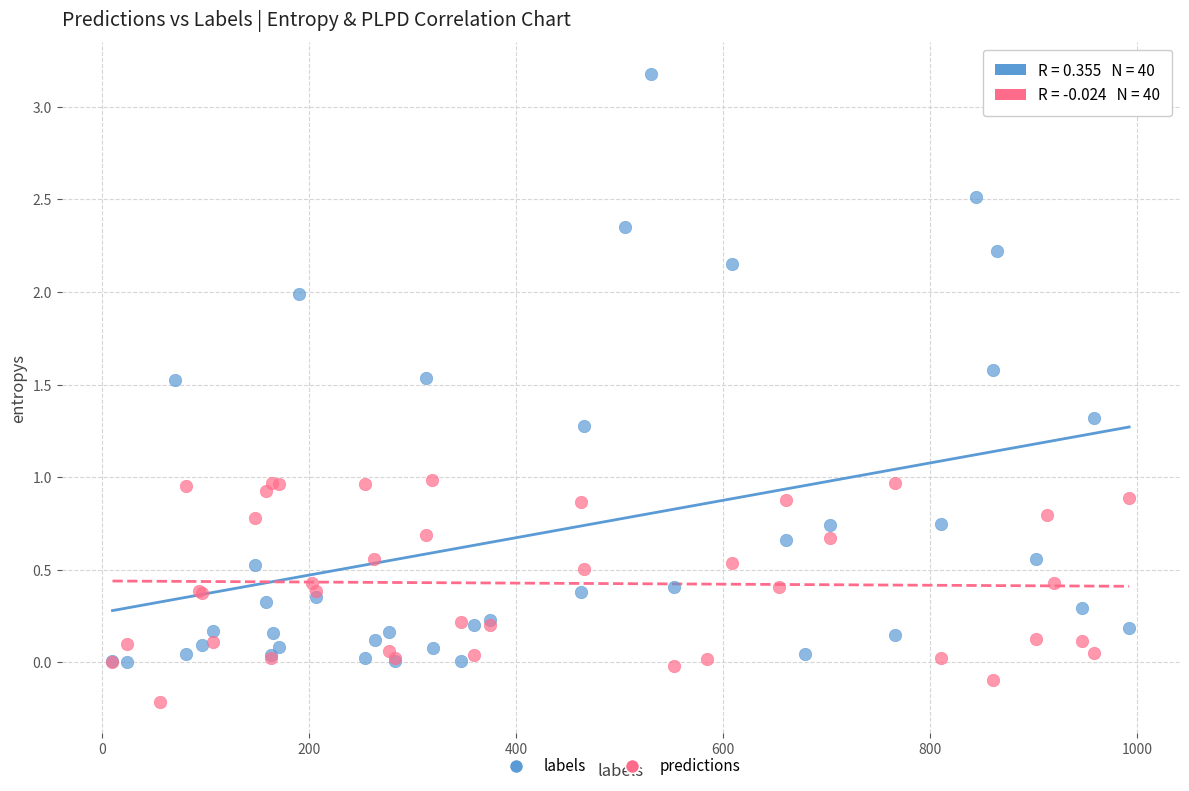

Which series contains the highest Y value?

labels